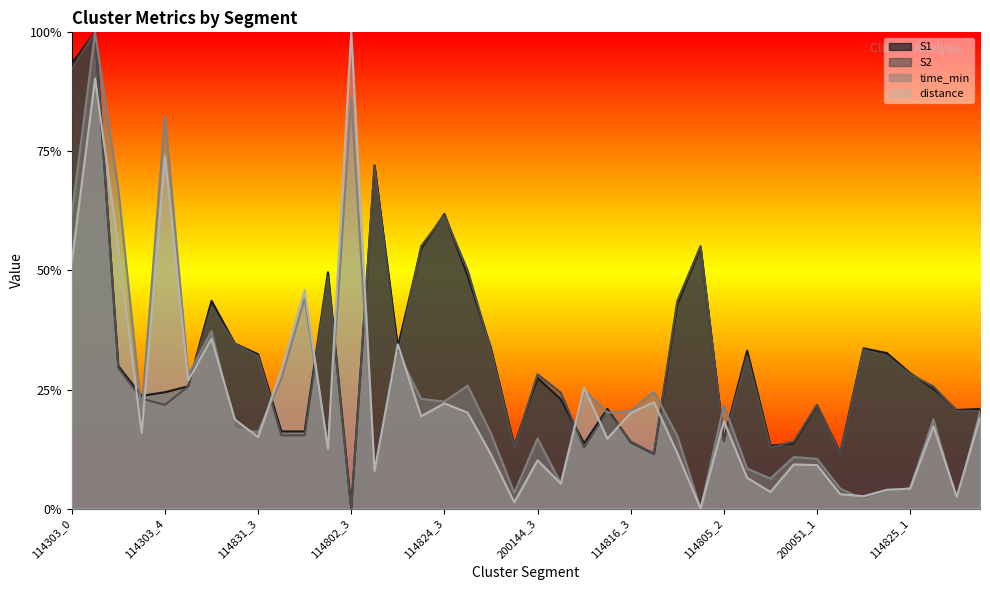

The distance series shows 0.2 at 114816_3. True or false?

True